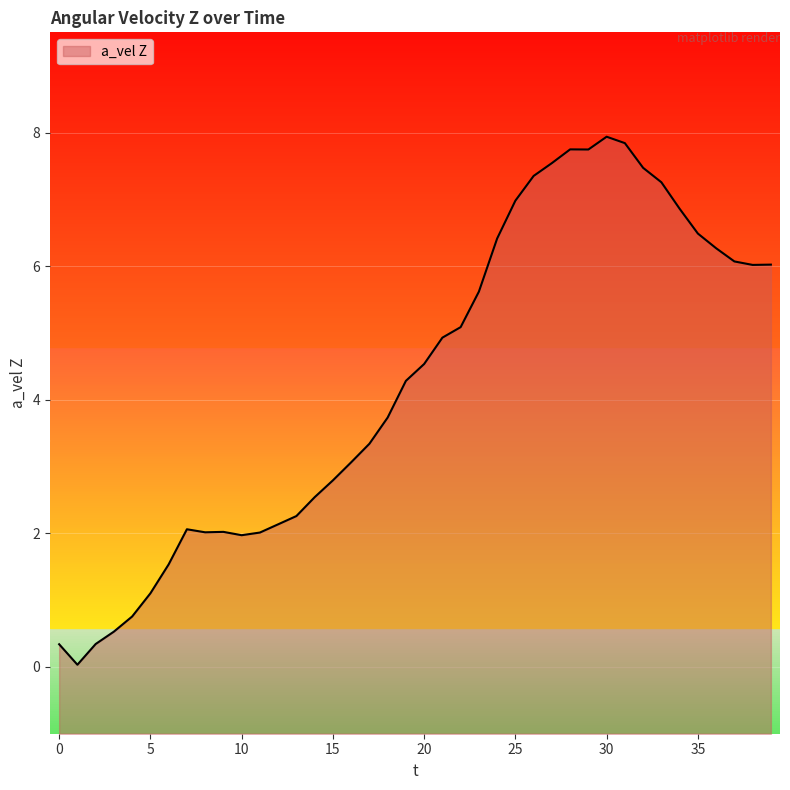

The chart shows a value of 2.0 at 10. True or false?

True